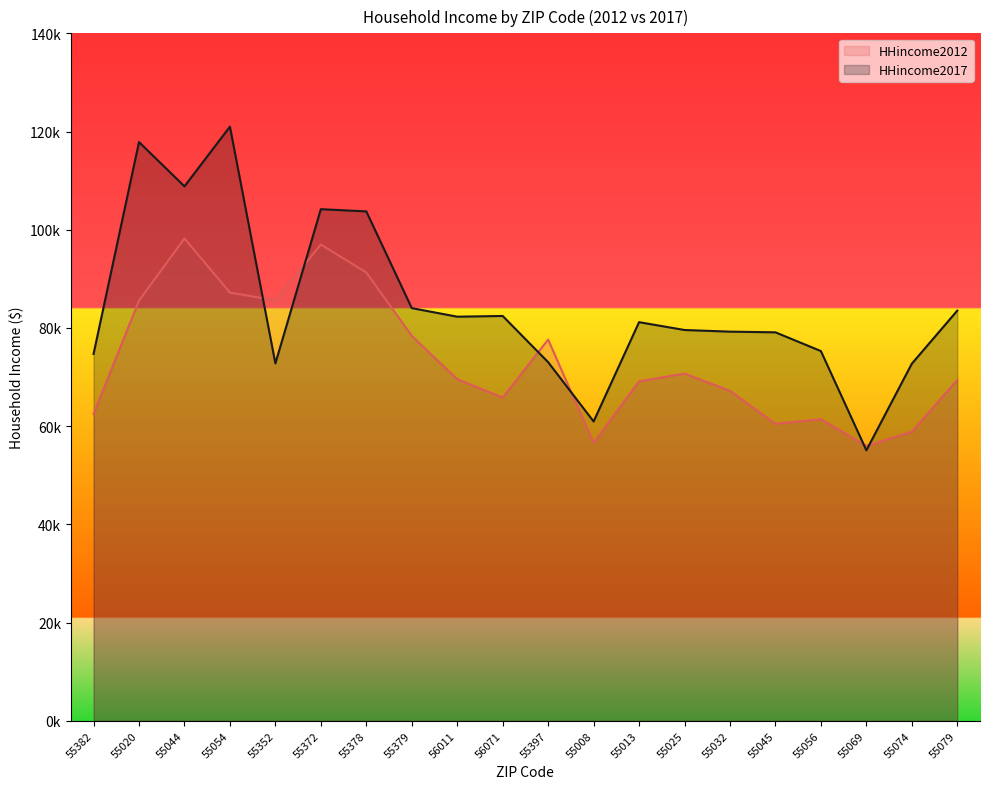

Reading left to right, extract all data points from this chart.

HHincome2012: 55382=62472	55020=85568	55044=98222	55054=87209	55352=85625	55372=96985	55378=91298	55379=78388	56011=69569	56071=65821	55397=77643	55008=56592	55013=69142	55025=70712	55032=67202	55045=60478	55056=61421	55069=55968	55074=58864	55079=69420
HHincome2017: 55382=74706	55020=117857	55044=108839	55054=121000	55352=72778	55372=104191	55378=103740	55379=84043	56011=82298	56071=82444	55397=73036	55008=60958	55013=81183	55025=79587	55032=79250	55045=79114	55056=75296	55069=55085	55074=72727	55079=83531